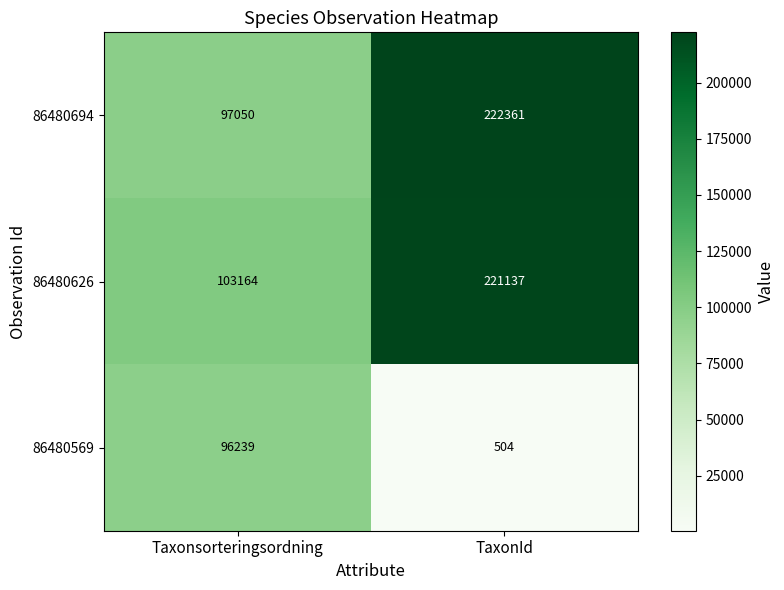

Is it true that 86480694 equals 147335 at TaxonId?

False